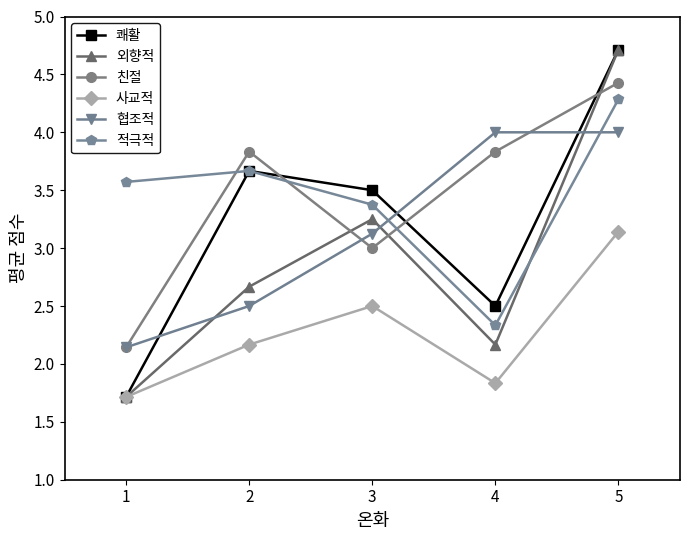

What is the sum of all 협조적 values?

15.8